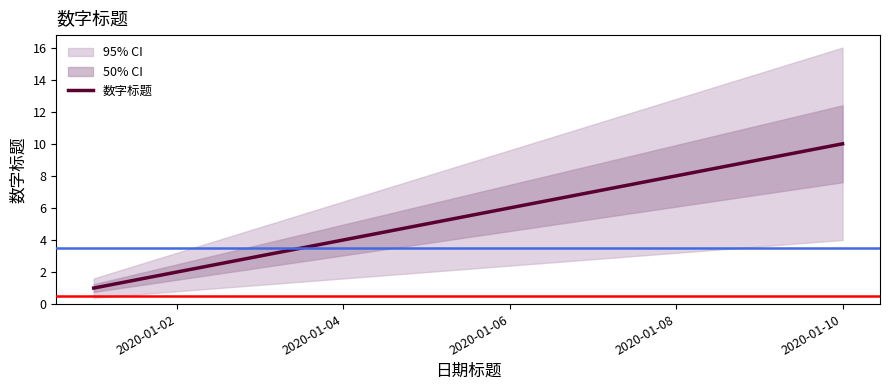

Does the chart display data point markers on the line(s)?

No